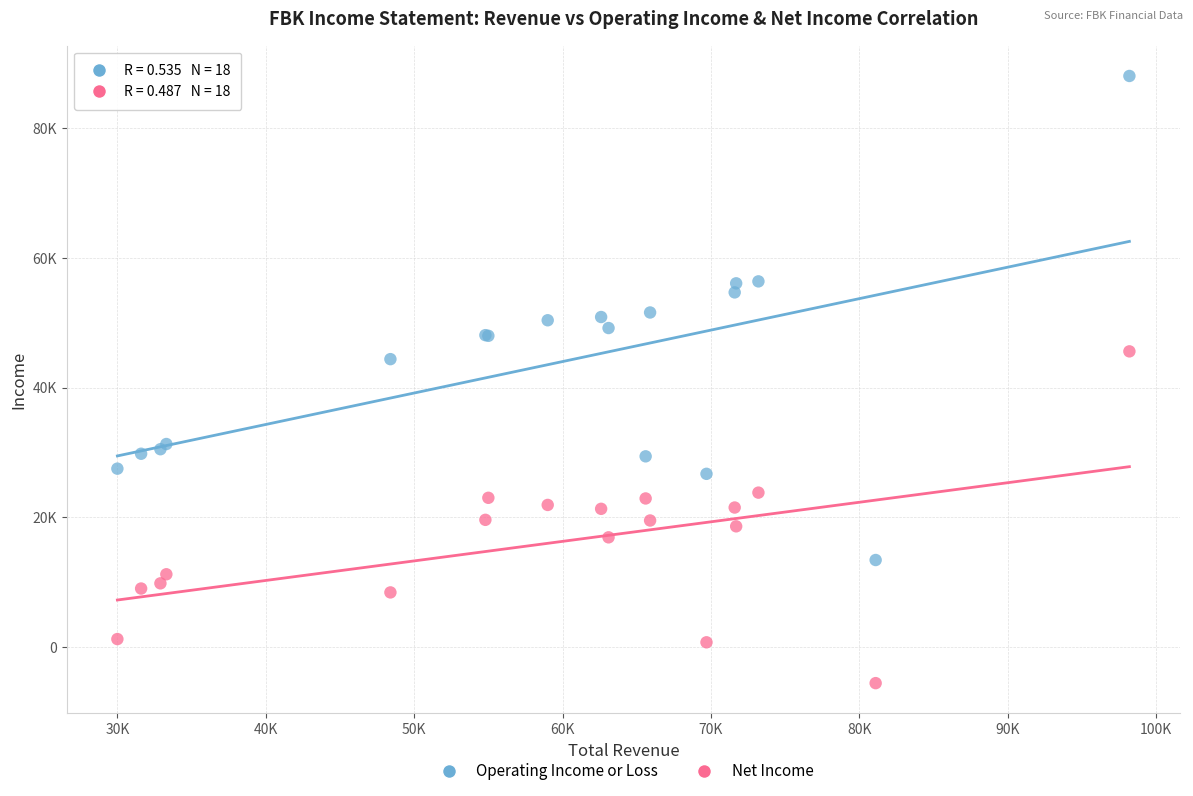

What are all the series names shown in the legend?

Operating Income or Loss, Net Income